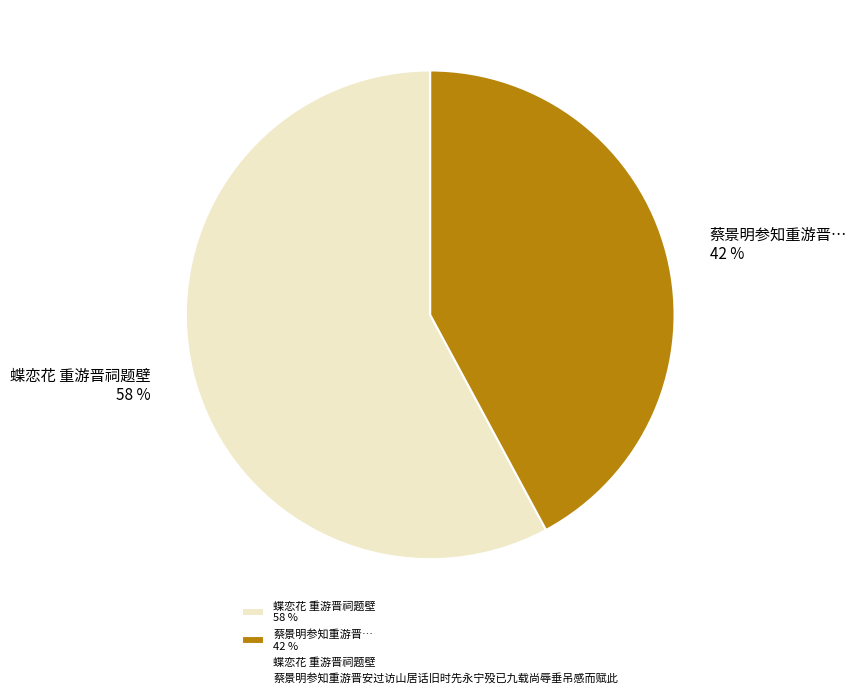

Which slice is the smallest?

蔡景明参知重游晋… 42 %